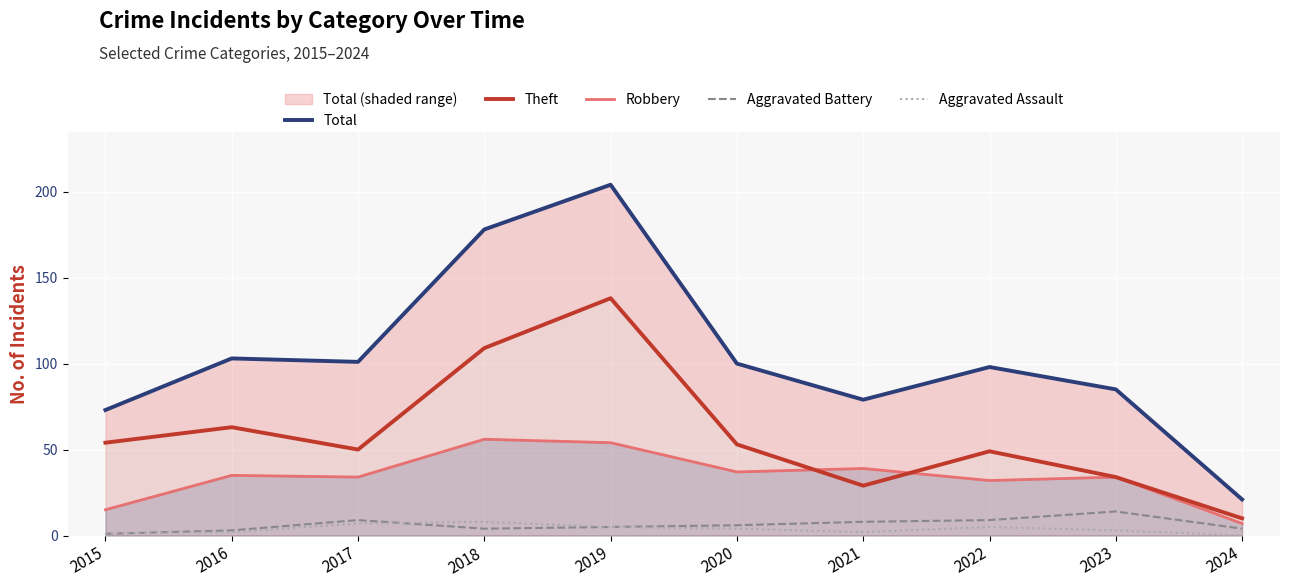

Rank the series at 2024 from lowest to highest value.

Aggravated Assault, Aggravated Battery, Robbery, Theft, Total